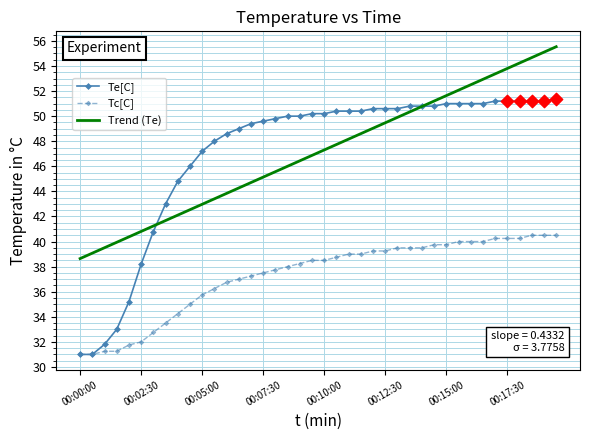

Which series has the largest range (max minus min)?

Te[C]